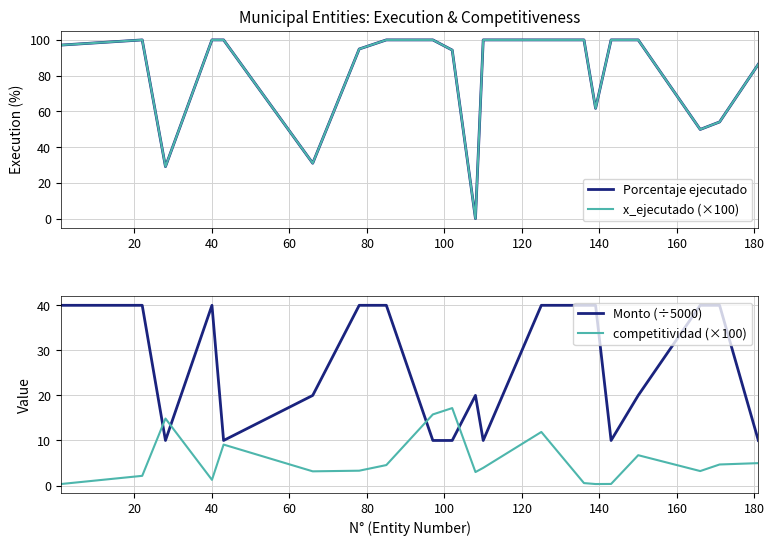

True or false: Monto (÷5000) and competitividad (×100) intersect in this chart.

True